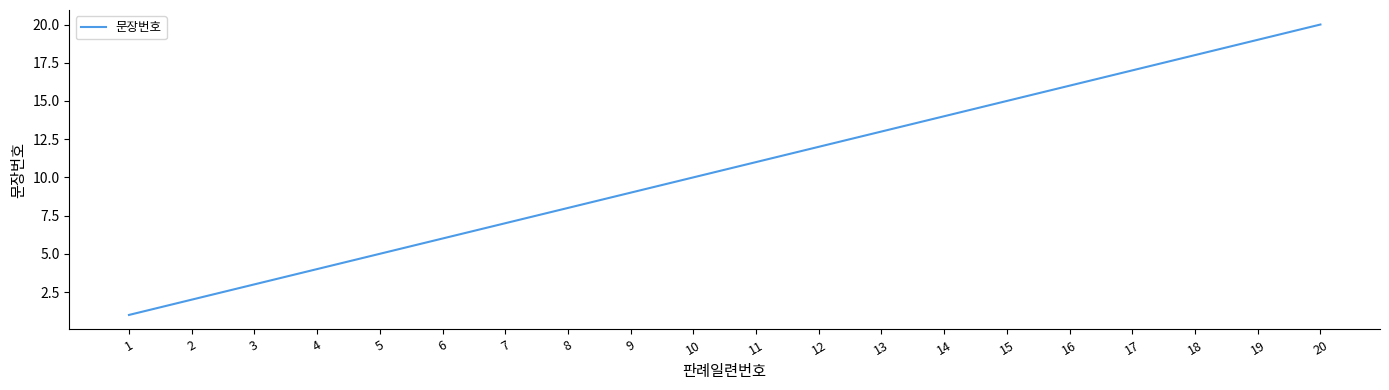

Which has a higher value, 18 or 14?

18